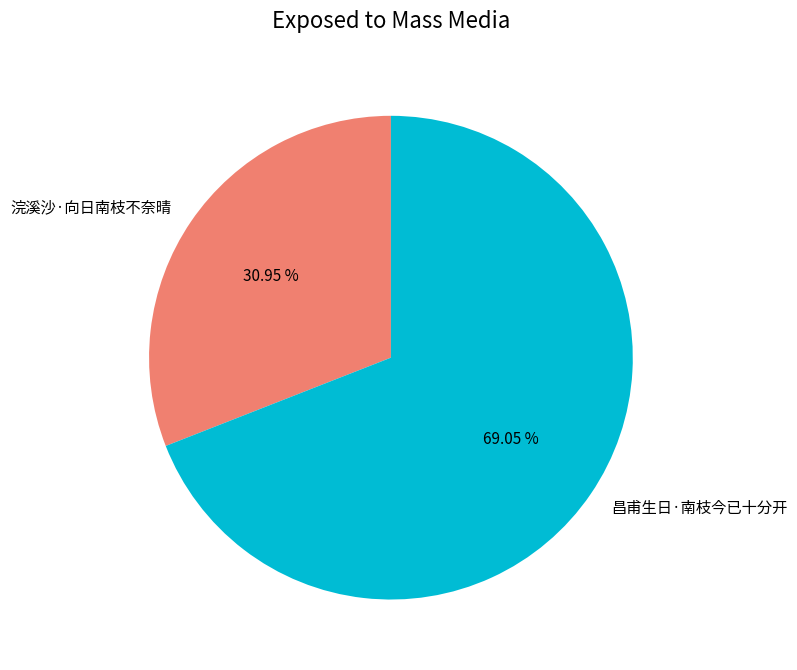

To the nearest percent, what percentage of the pie is 昌甫生日·南枝今已十分开?

69%